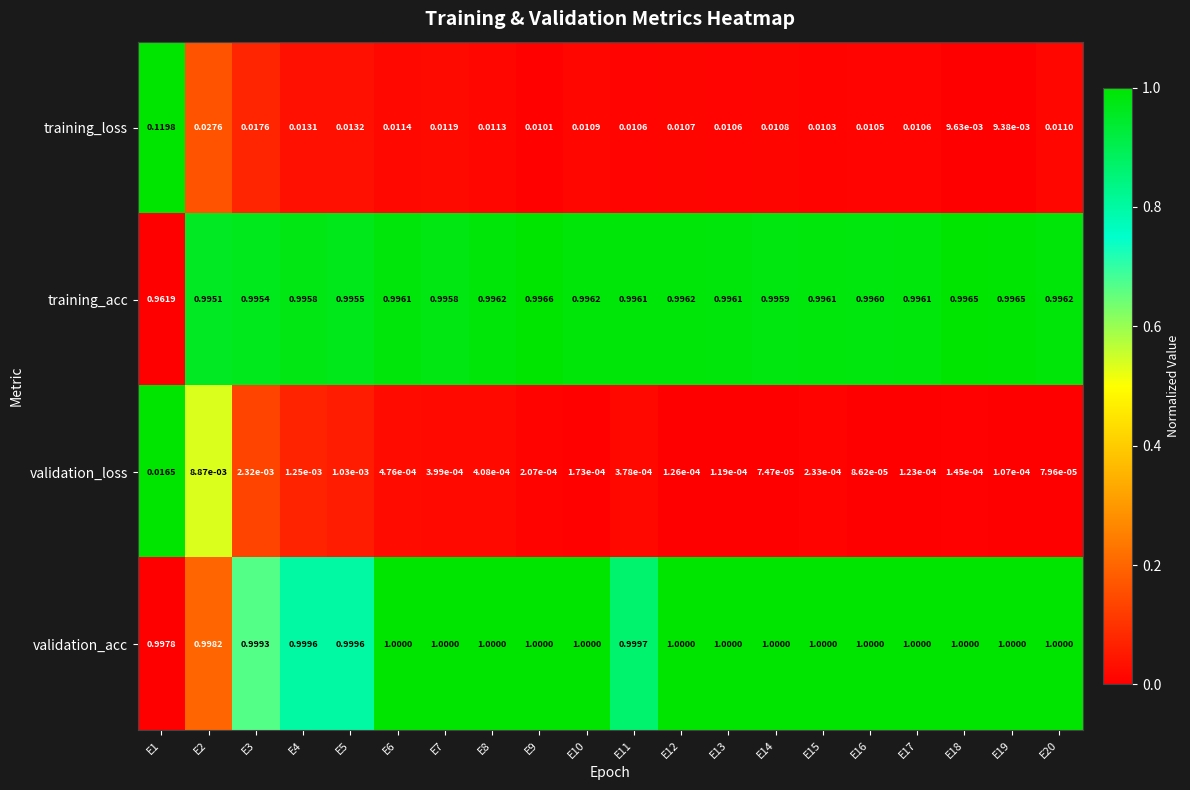

Which series changed the most between E3 and E4?

training_loss